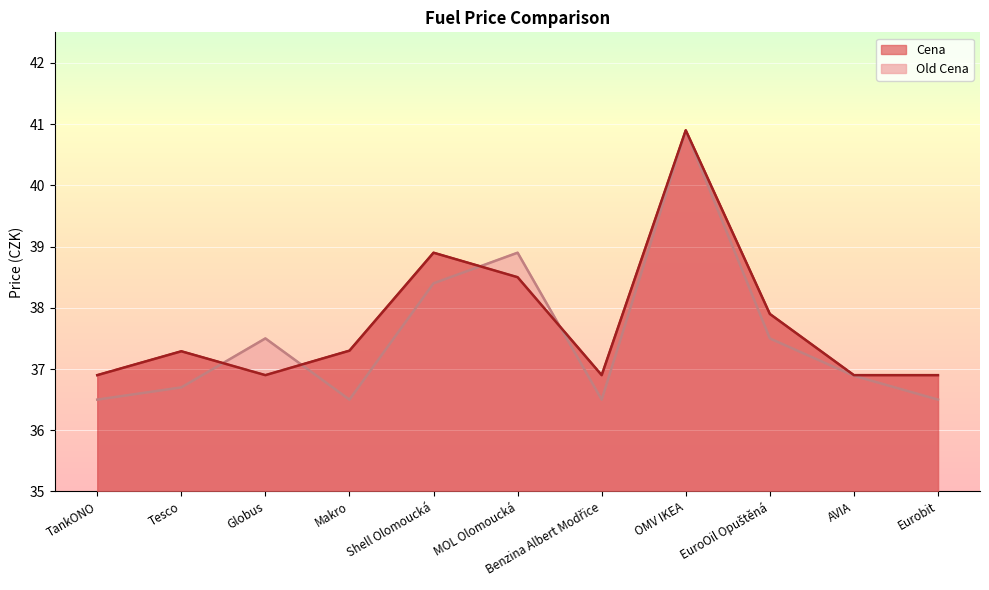

Is the value of Old Cena at Eurobit greater than the value of Cena at Tesco?

No